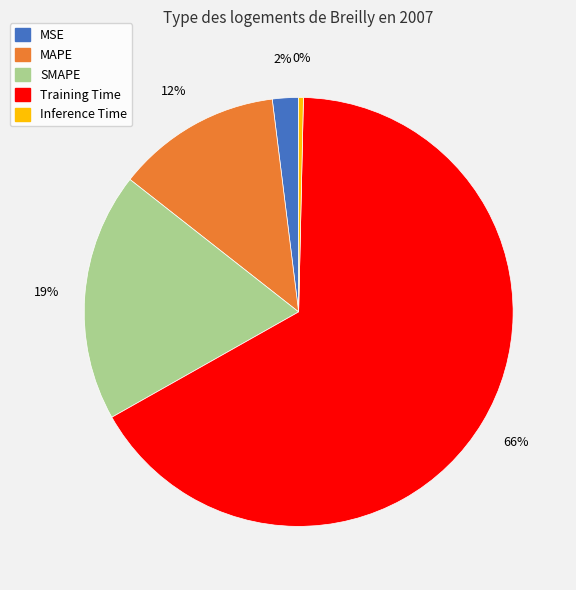

What percentage is the SMAPE slice, to the nearest percent?

19%